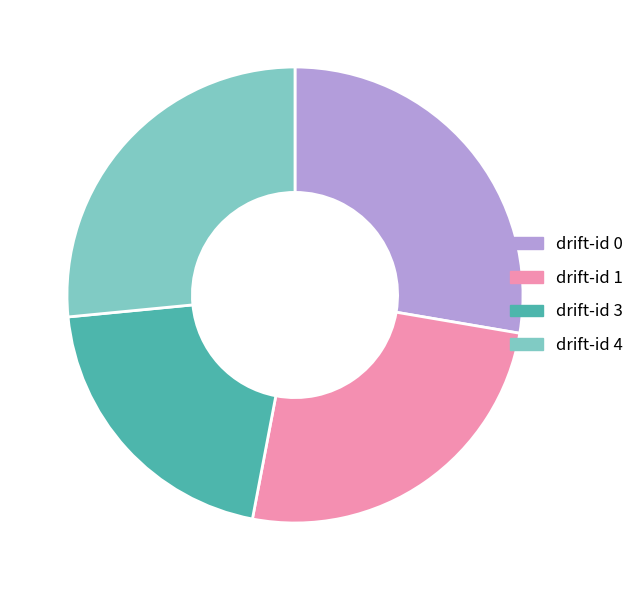

Combined, do drift-id 4 and drift-id 3 account for over 50%?

No